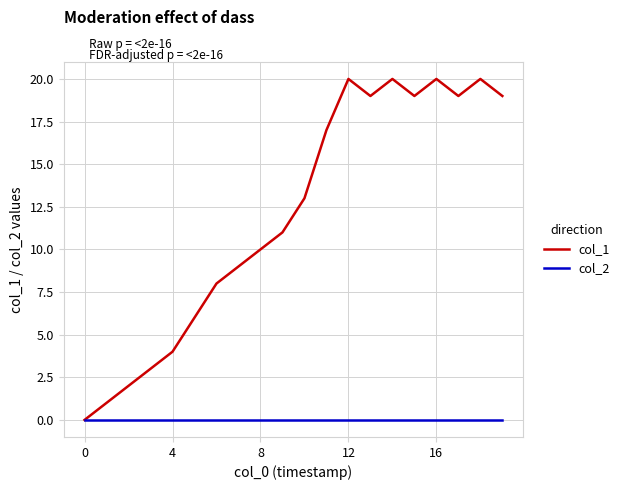

Which series has the largest range (max minus min)?

col_1